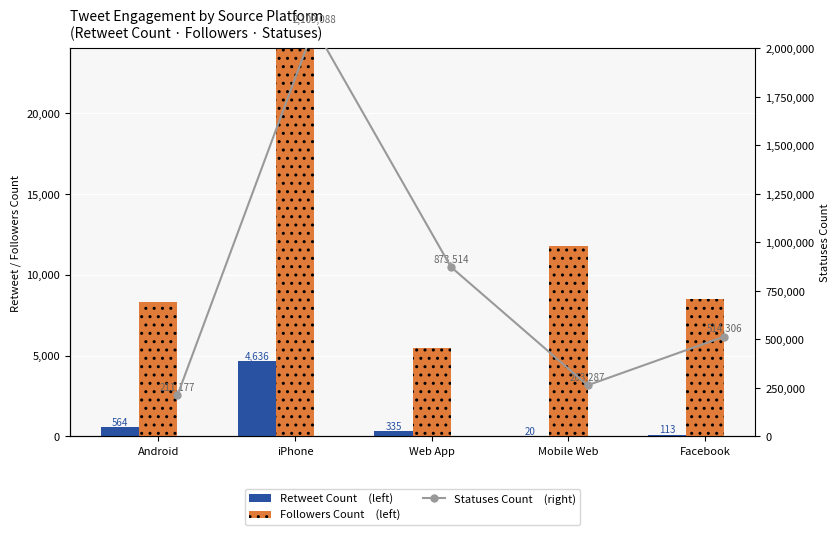

What is the highest value of the Statuses Count (right) series?

2109088